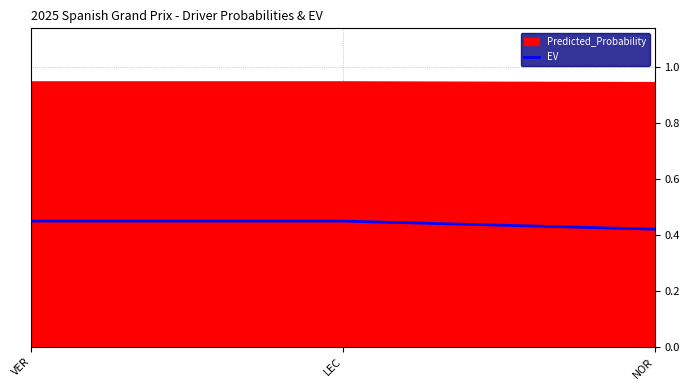

True or false: EV has a value of 0.1 at NOR.

False